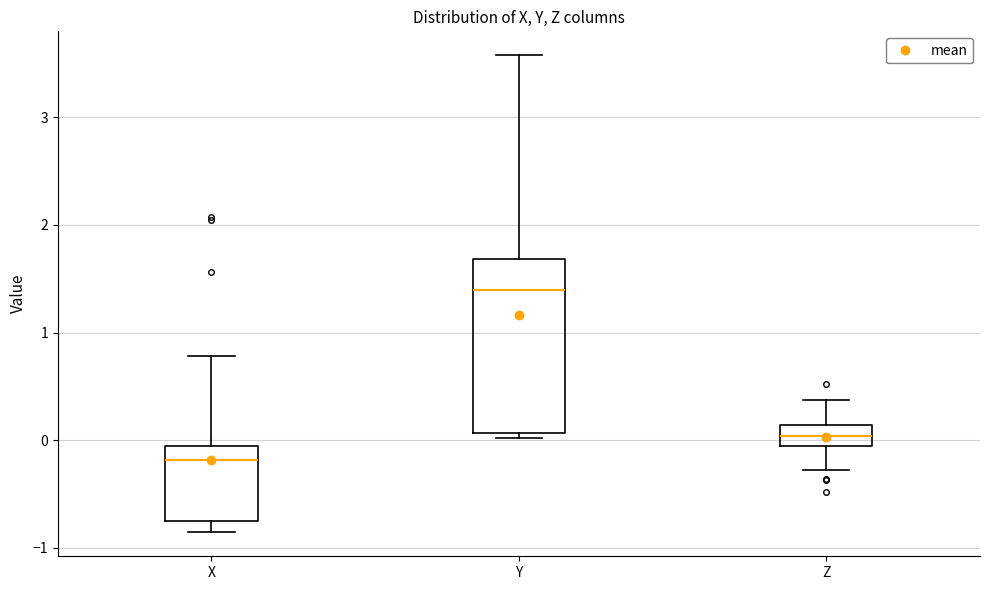

Where does the median line of the box for Z sit on the y-axis? The values are not printed on the chart, so give them approximately, as read against the axis.

0.0